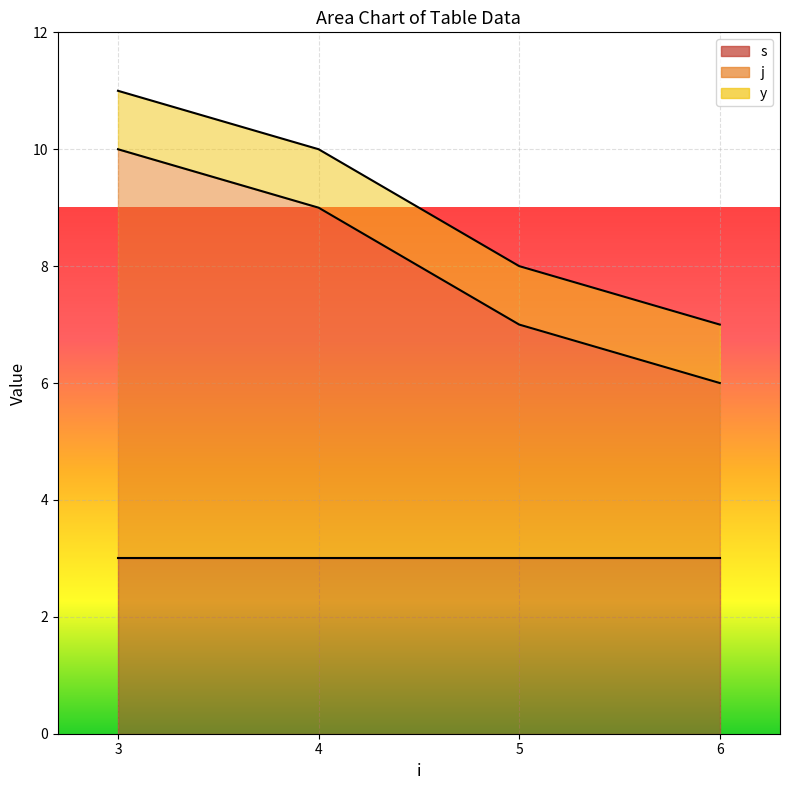

What are all the series names shown in the legend?

s, j, y